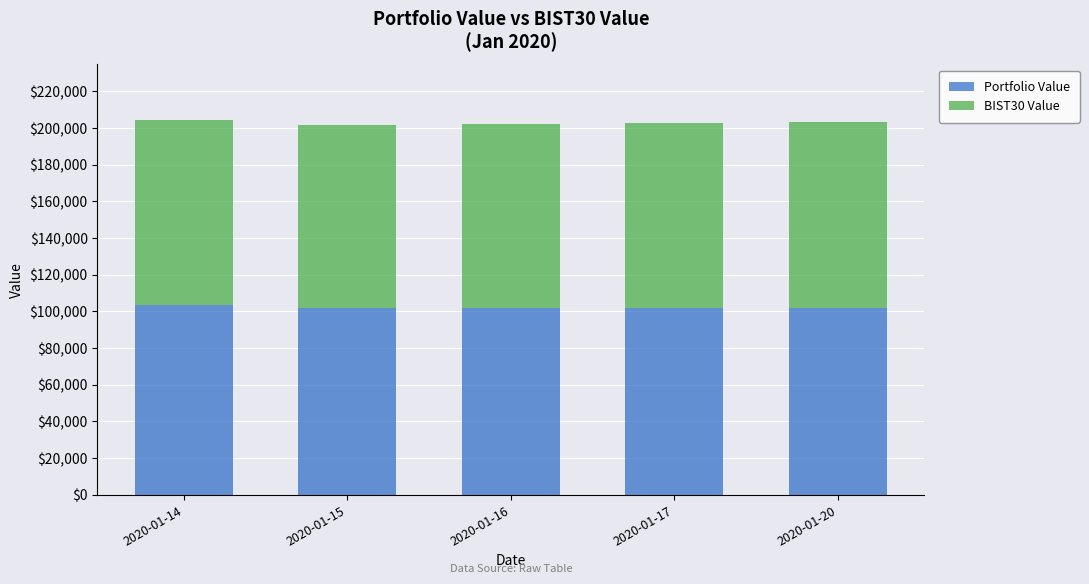

What is the total value across all series at 2020-01-17?

202486.2